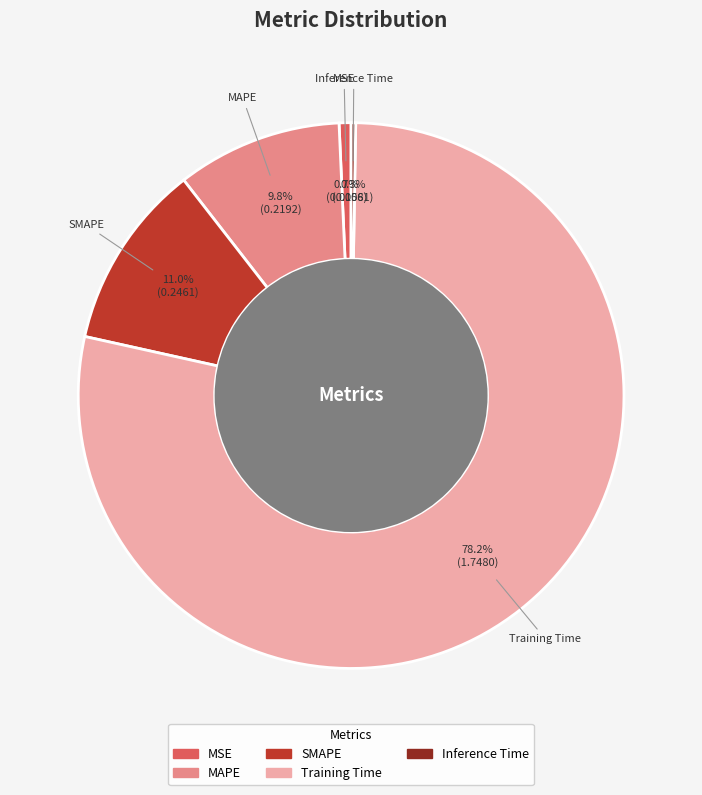

What percentage do SMAPE and MSE together represent?

11.7%